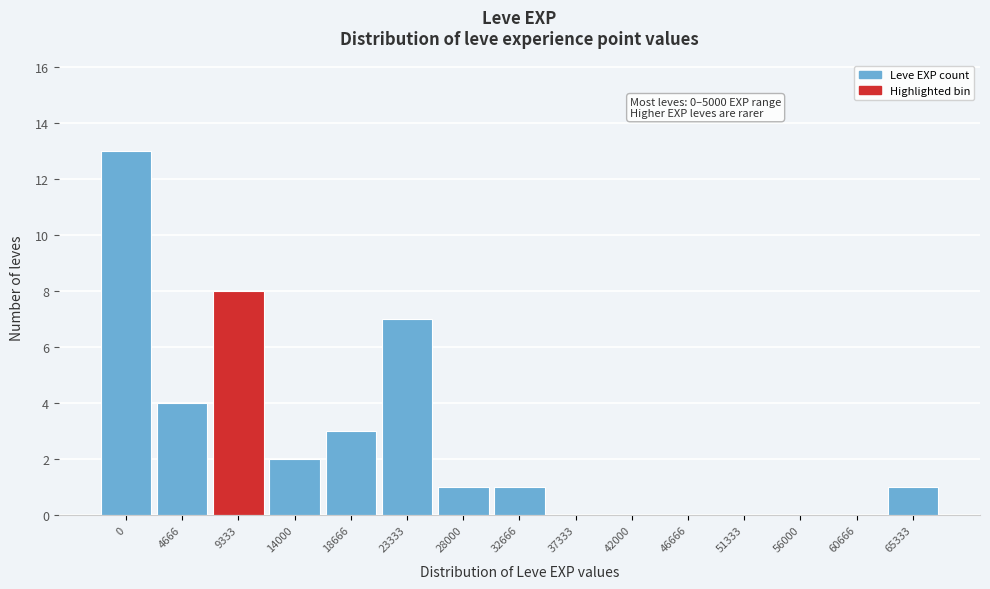

Reading left to right, what are all the values shown in this chart?

0=13	4666=4	9333=8	14000=2	18666=3	23333=7	28000=1	32666=1	37333=0	42000=0	46666=0	51333=0	56000=0	60666=0	65333=1